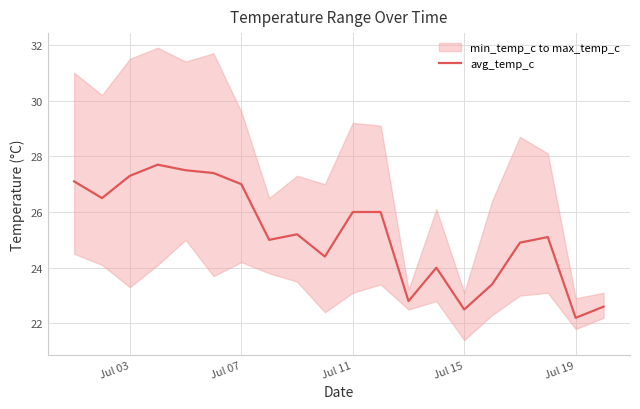

Is it true that avg_temp_c equals 26.0 at Jul 11?

True